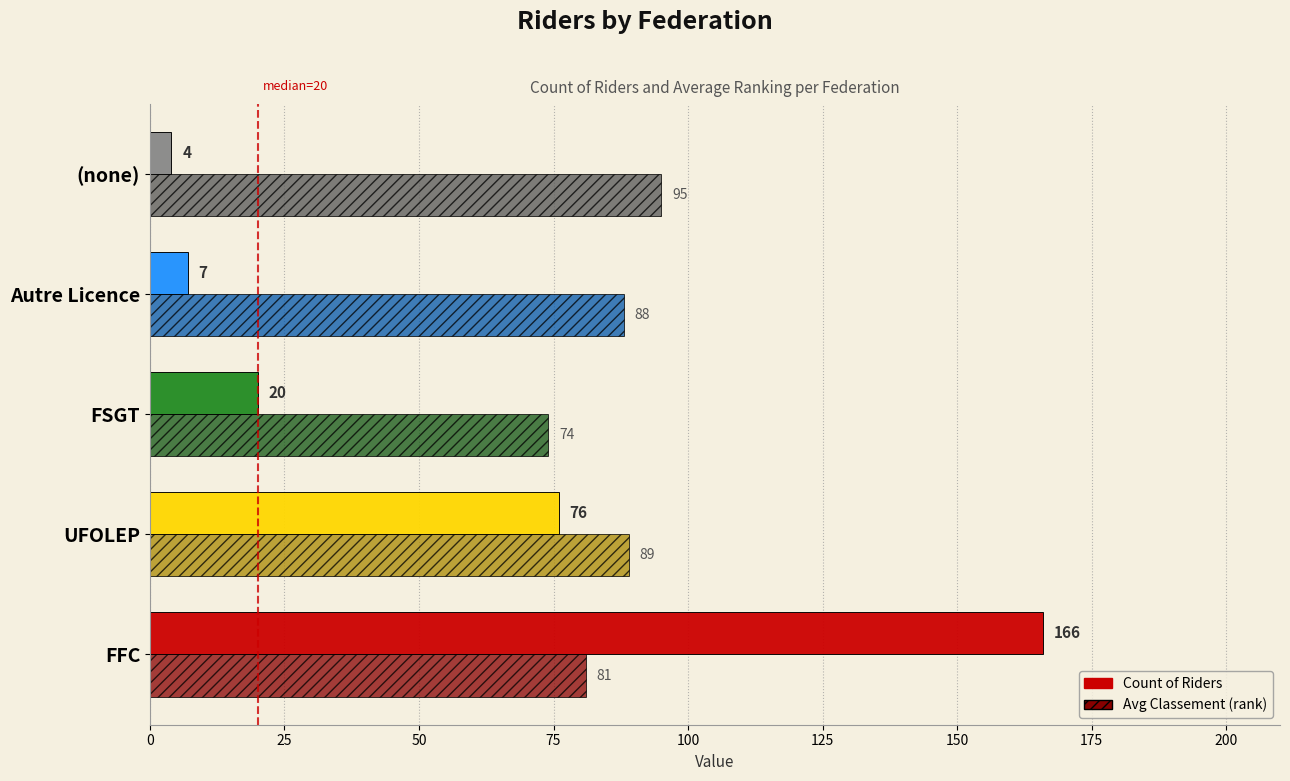

What is the minimum value shown in the chart?

4